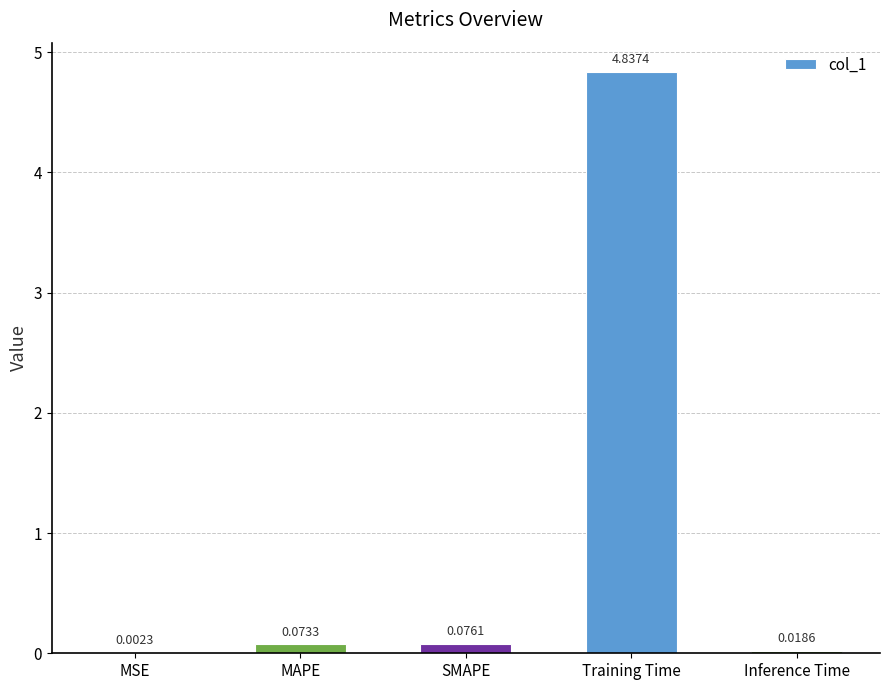

Which category has the highest value across all series?

Training Time